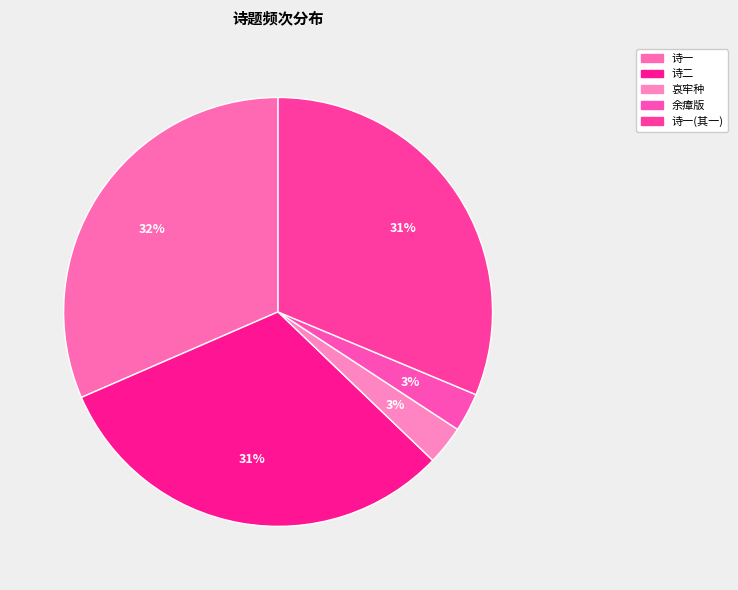

How many slices are in this pie chart?

5